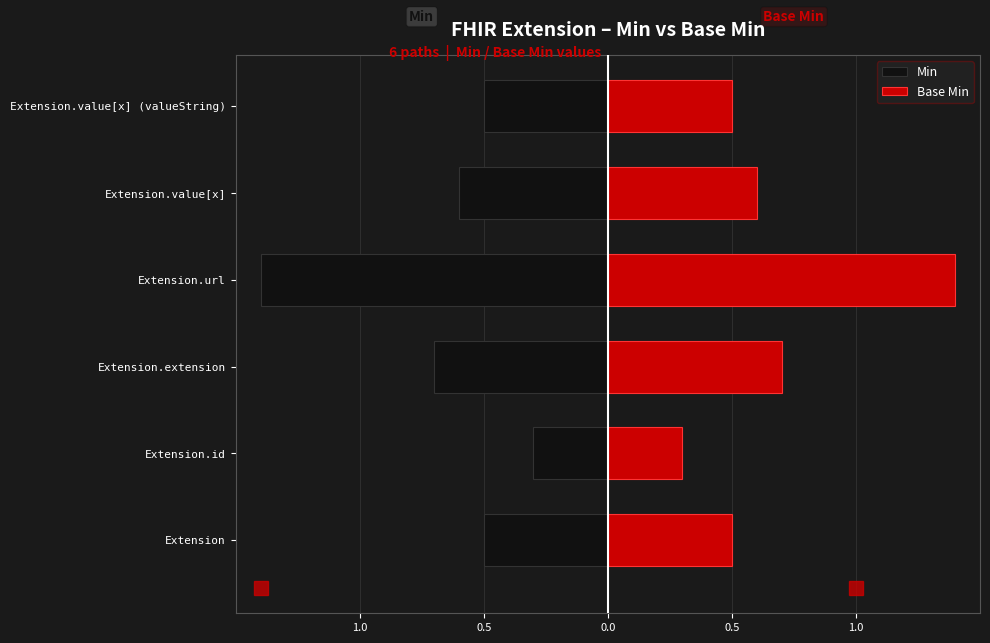

What is the average value of the Base Min series?

0.7